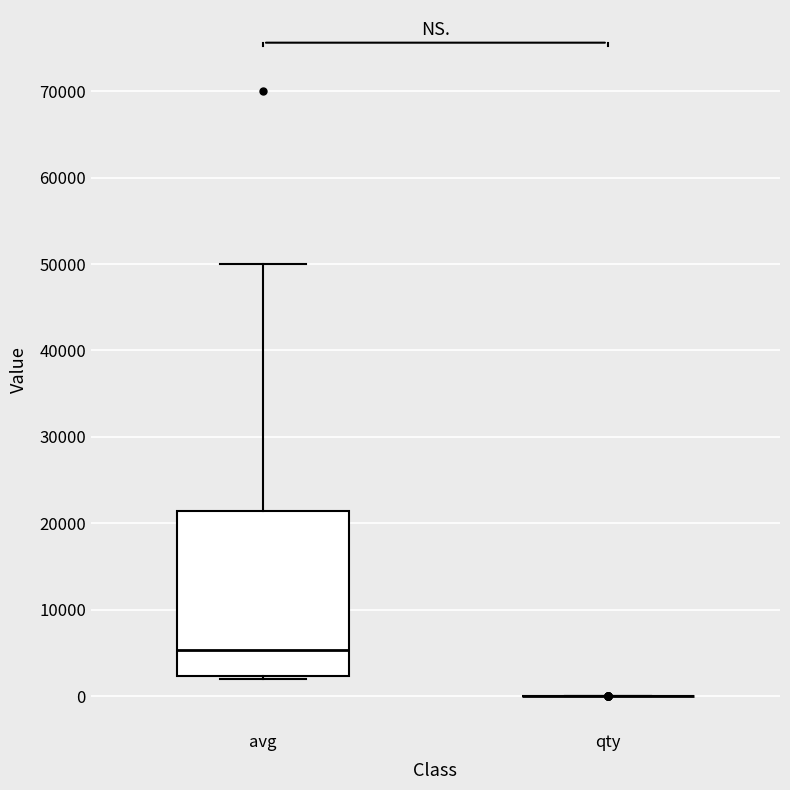

Reading left to right, read every box against the y-axis: the position of its median line, the range the box covers, and the ends of its whiskers. The values are not printed on the chart, so give them approximately, as read against the axis.

avg: median 5000, box 2000 to 21000, whiskers 2000 (just below the box's lower edge) to 50000
qty: box collapsed to a line at 0, whiskers 0 to 0